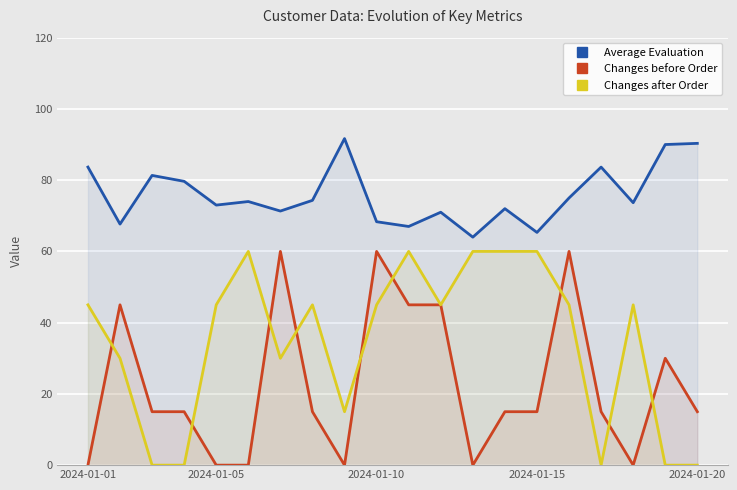

The value of Changes before Order at 2024-01-20 is 15.0. True or false?

True